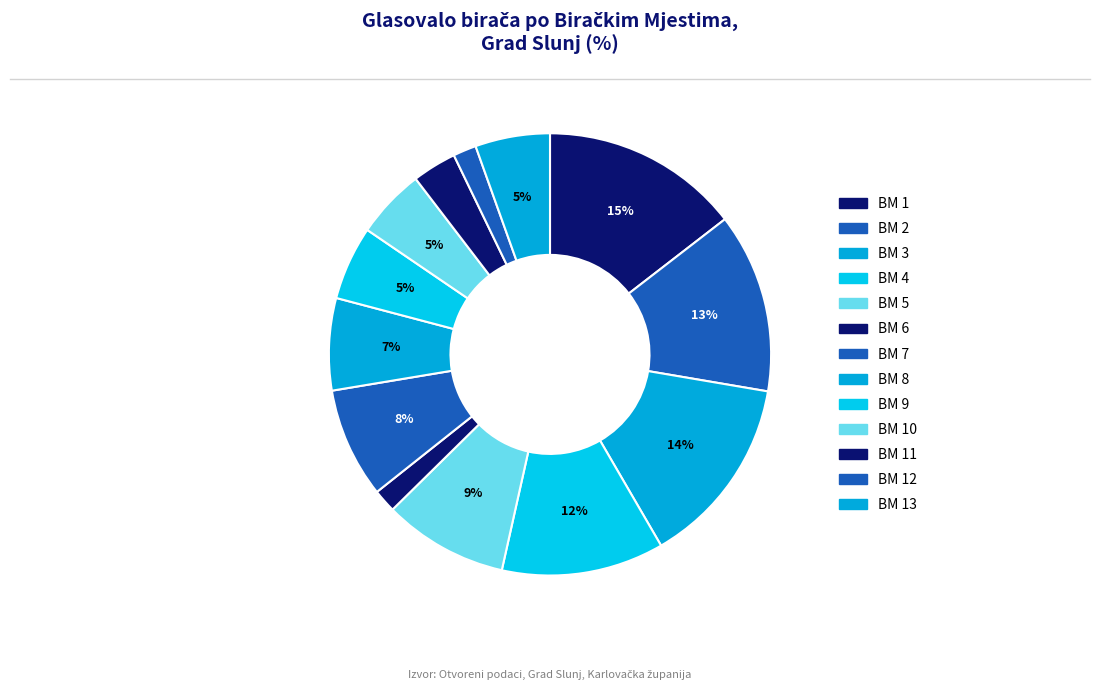

How many segments does this pie chart have?

13